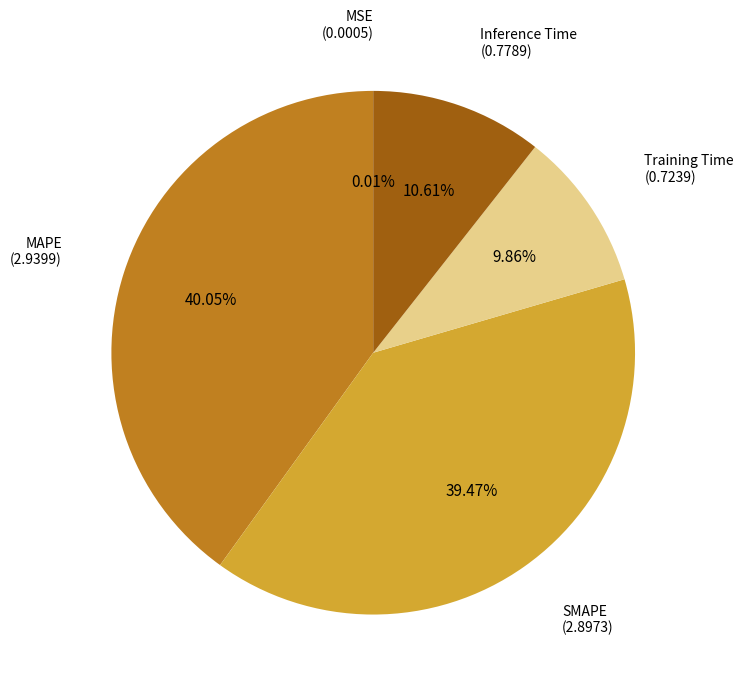

Is there a majority slice in this chart?

No